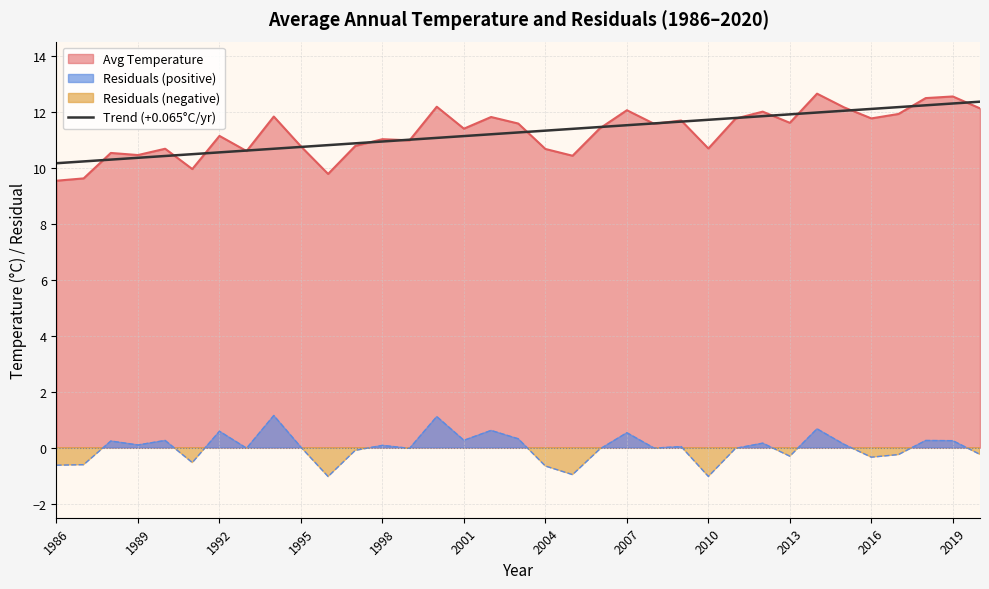

Is it true that Avg Temperature equals 5.4 at 2016?

False